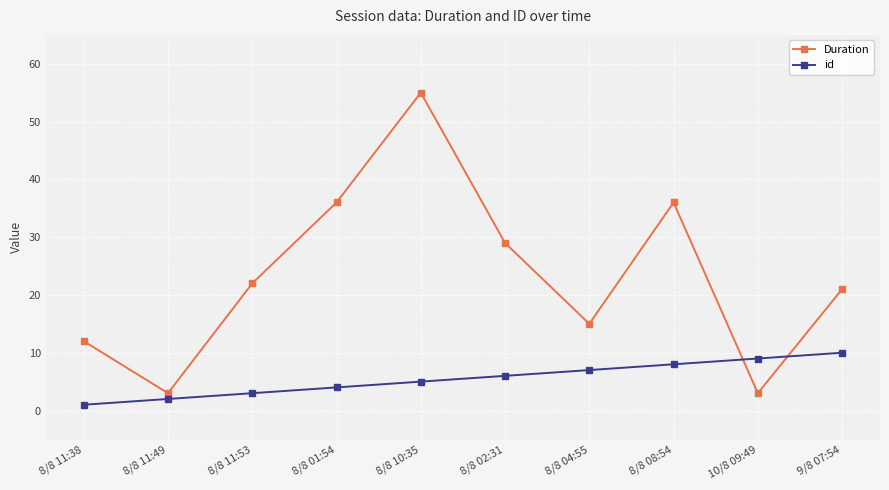

Rank the series by their maximum value, from highest to lowest.

Duration, id